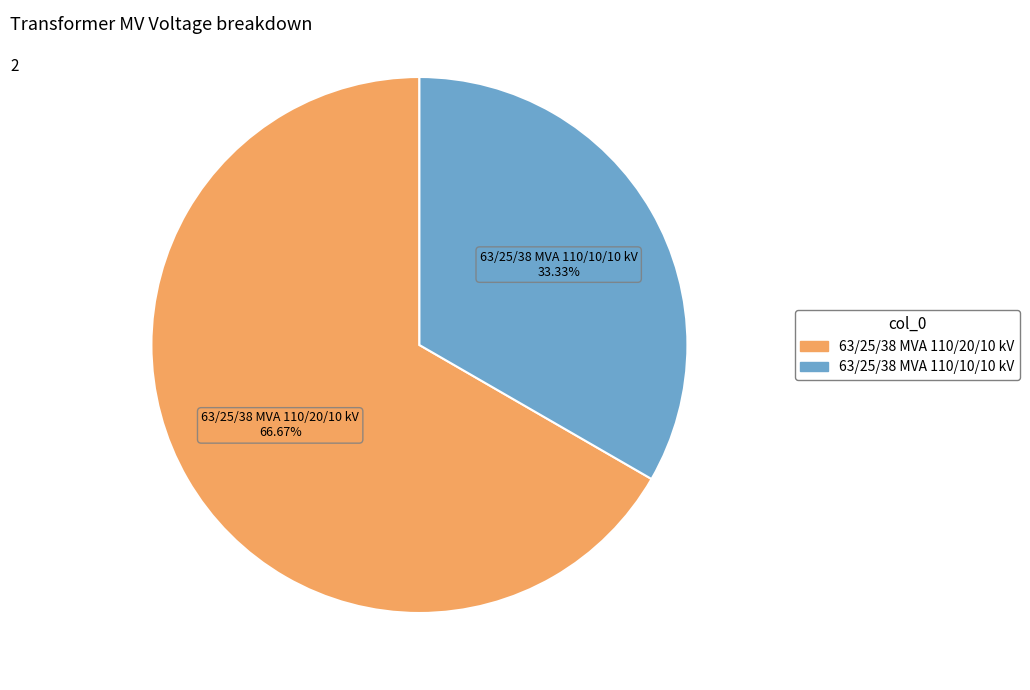

To the nearest percent, what percentage of the pie is 63/25/38 MVA 110/20/10 kV?

67%